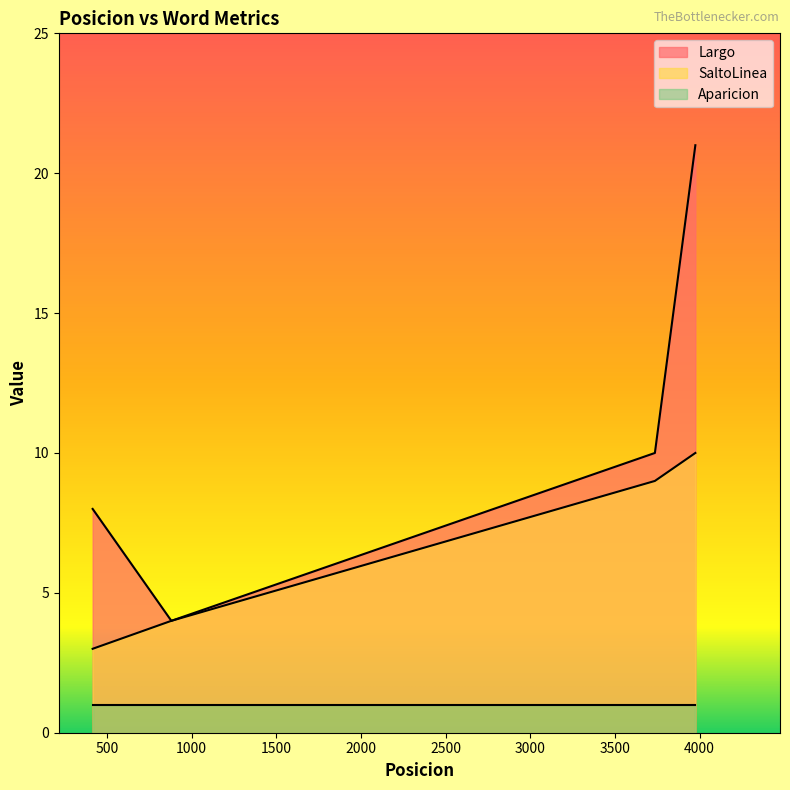

The value of SaltoLinea at 3736 is 15. True or false?

False